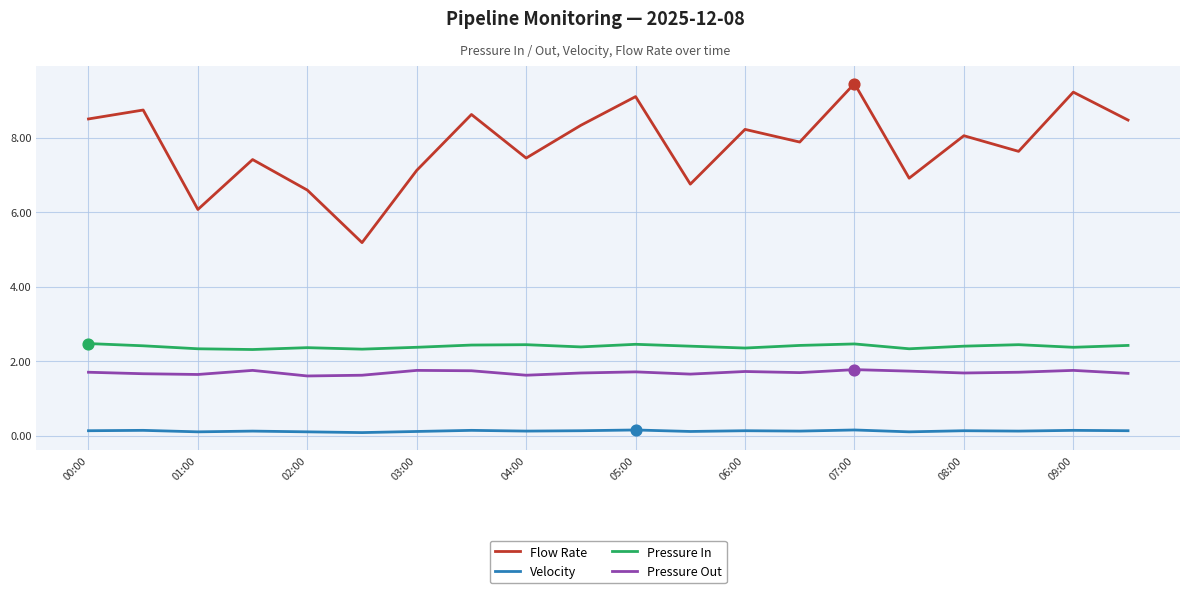

Which series has the largest range (max minus min)?

Flow Rate